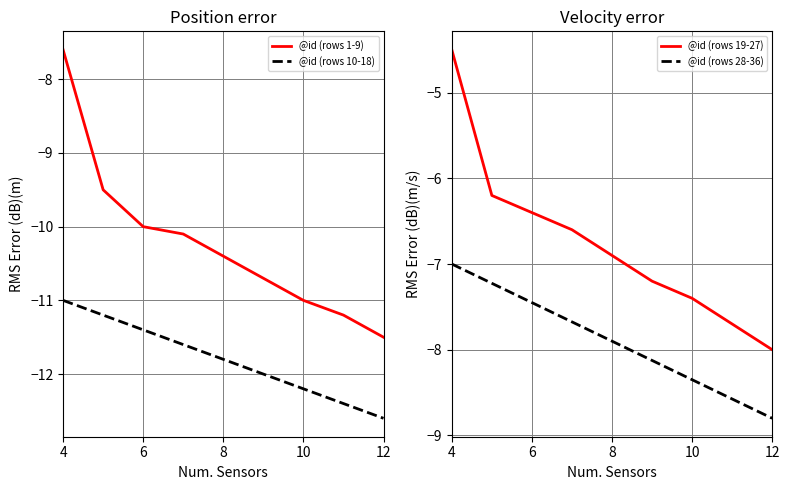

Is it true that @id (rows 10-18) equals -4.6 at 6?

False